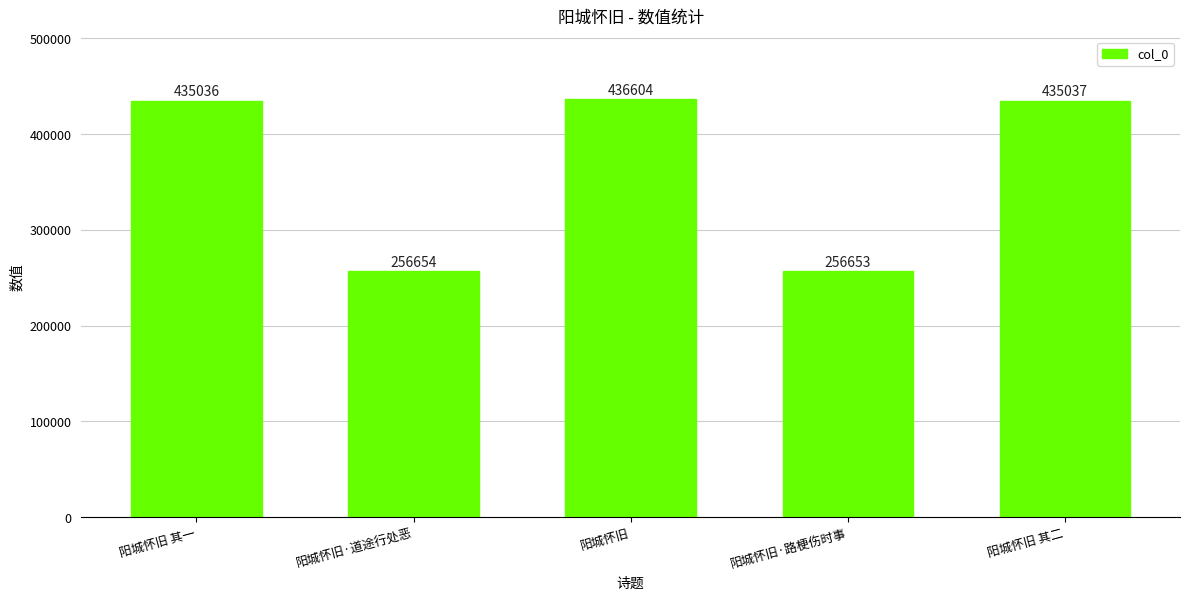

Count the number of categories in the chart.

5